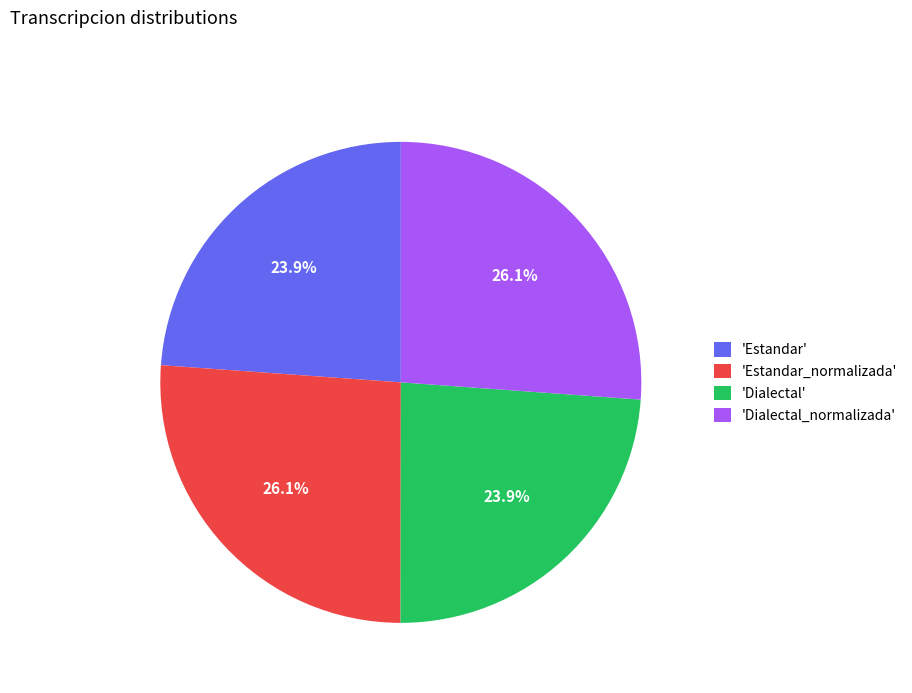

Approximately how many times larger is the value at 'Dialectal' compared to 'Estandar'?

1.0